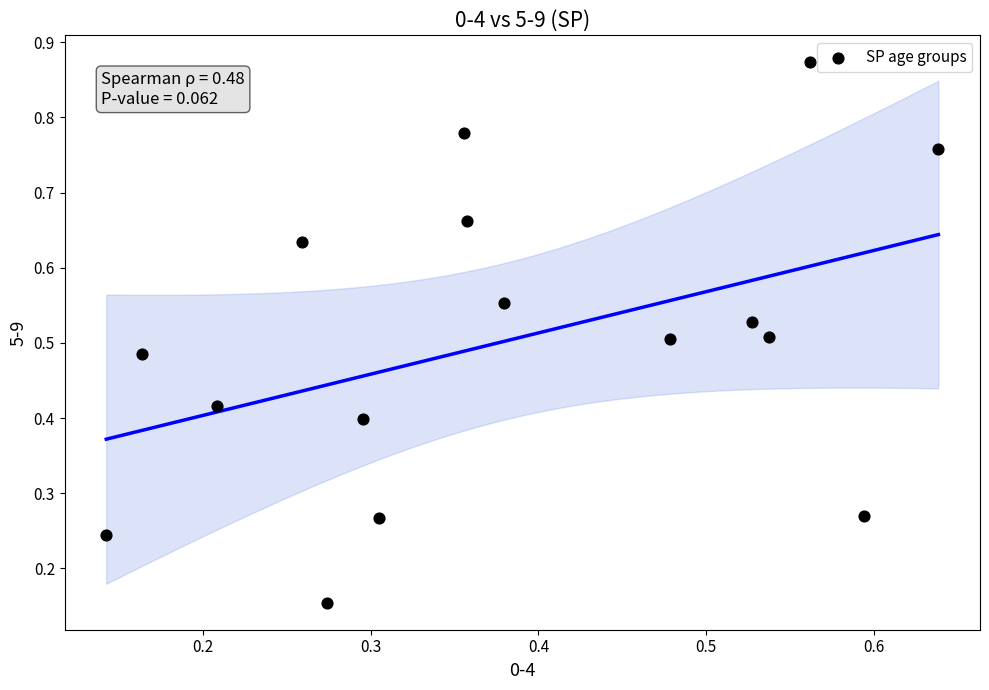

How many data points are displayed?

16